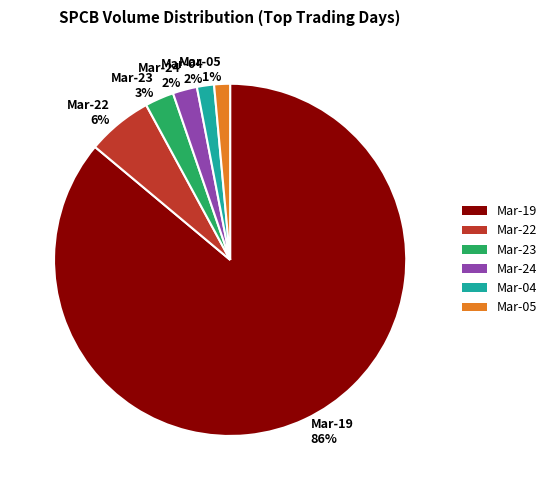

Is the sum of Mar-05 1% and Mar-24 2% greater than half?

No